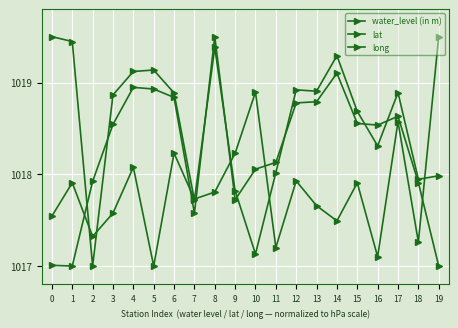

At how many categories does at least one series exceed 1019?

7